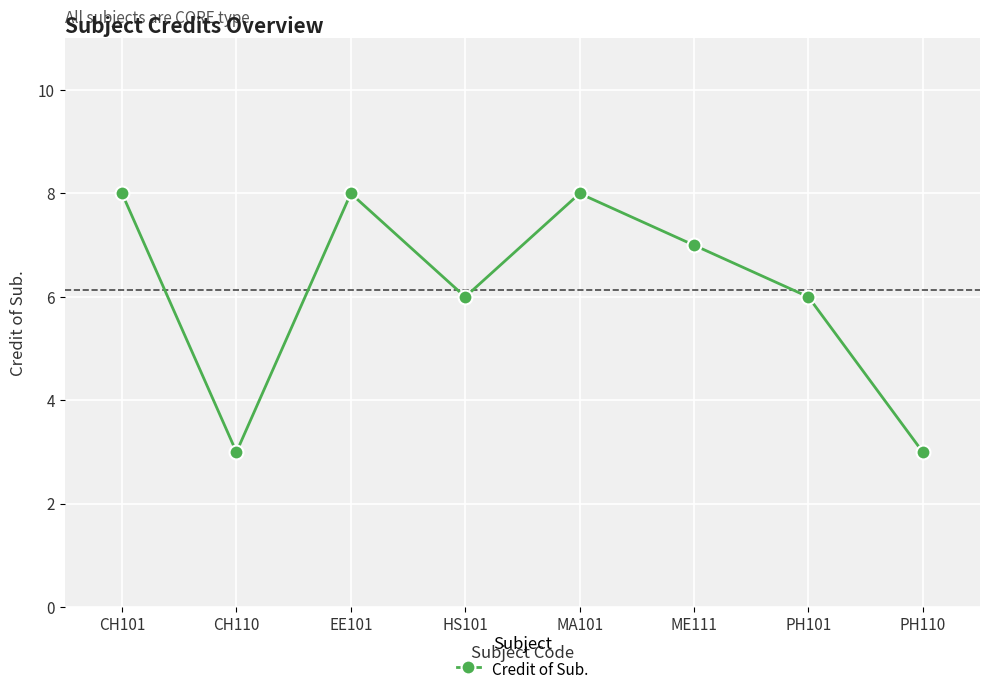

What is the label of the 5th point from the left?

MA101